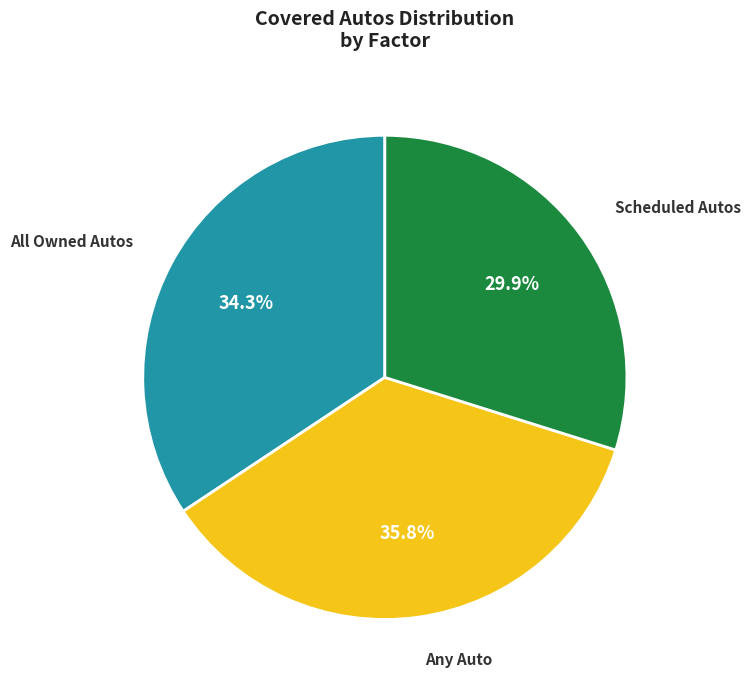

To the nearest percent, what portion does Any Auto represent?

36%